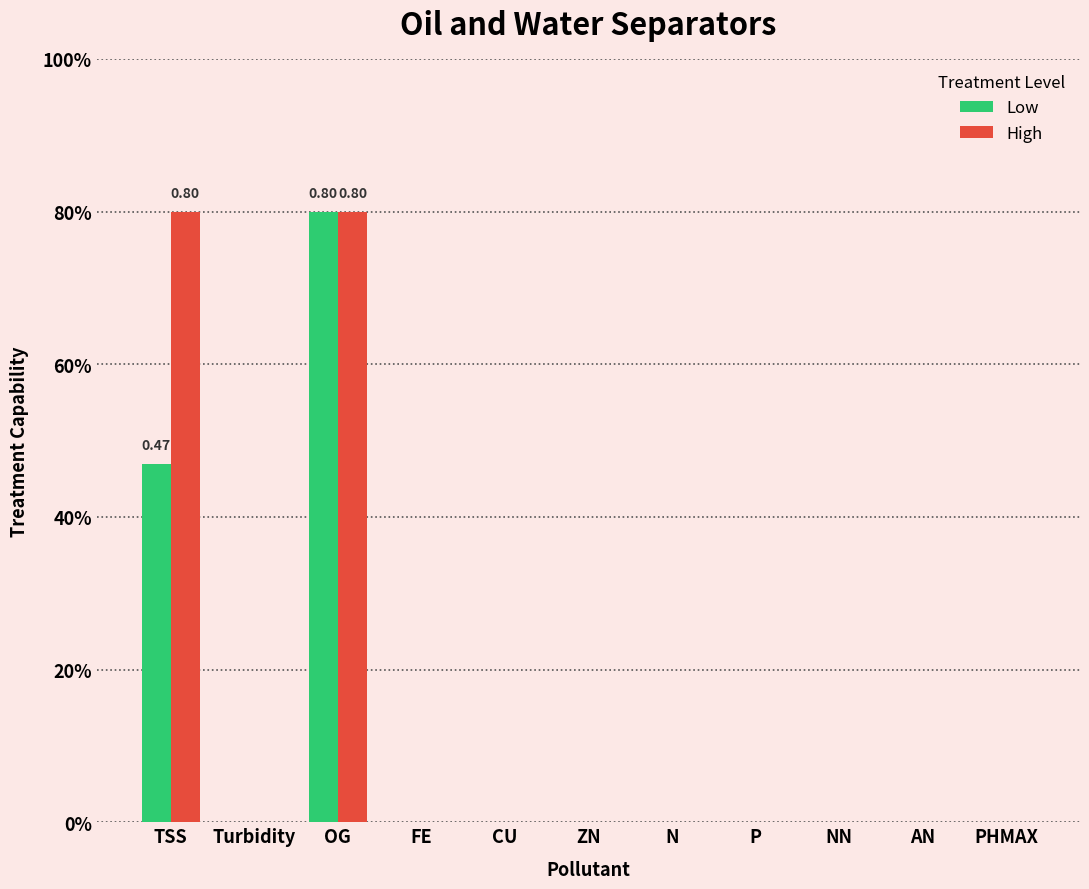

Which series has the largest range (max minus min)?

Low